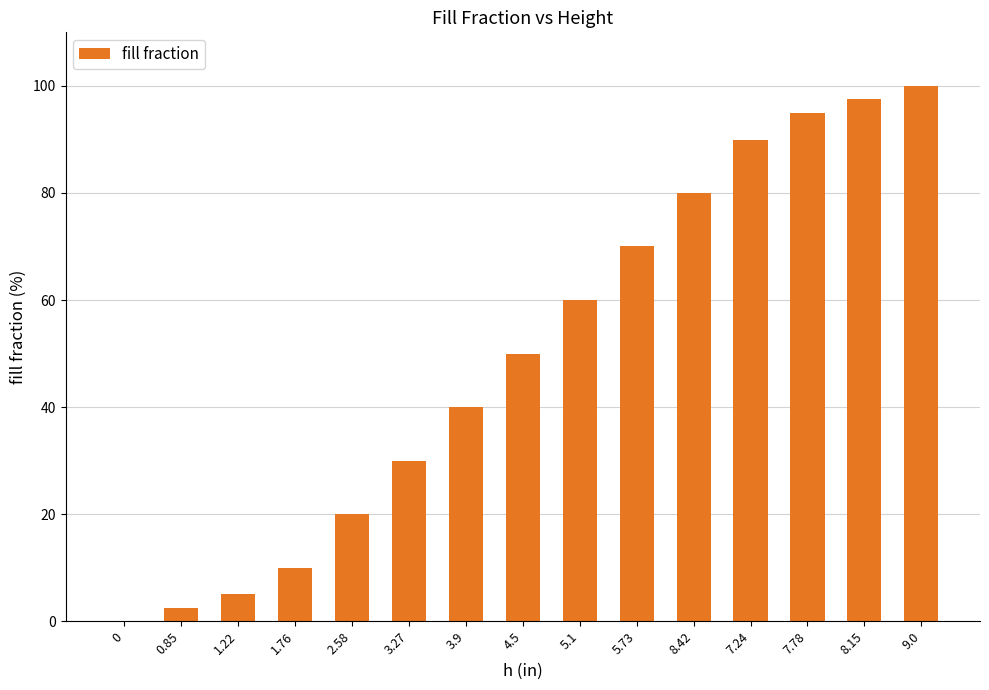

What is the average value?

50.0